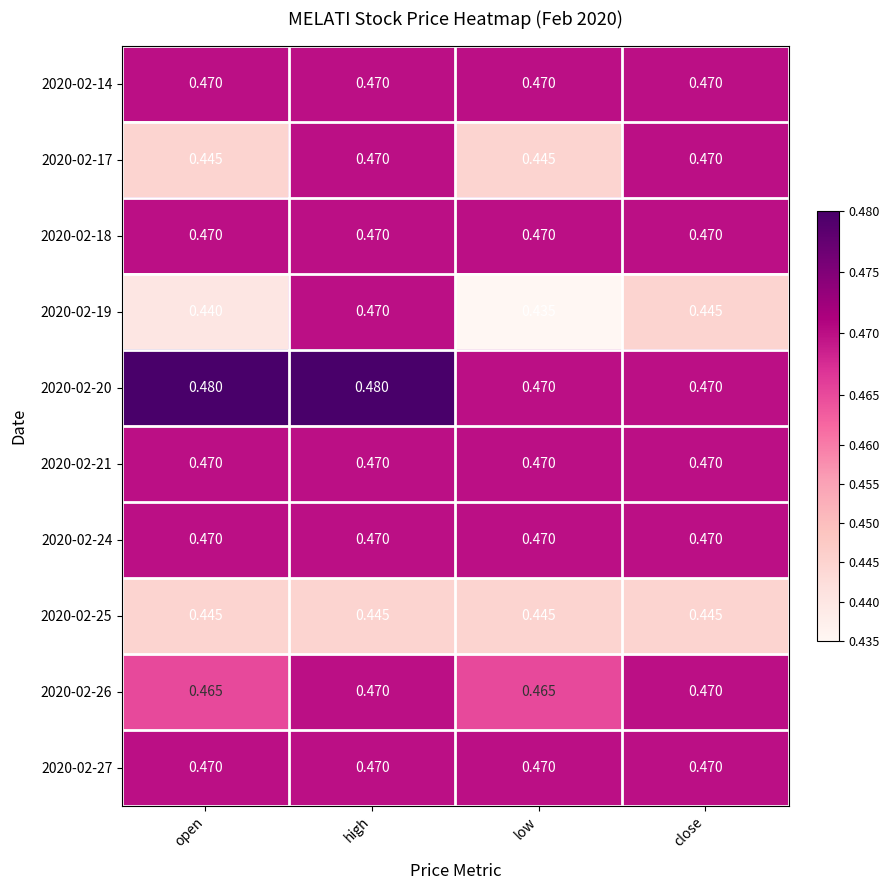

At which category is the sum across all series the highest?

high